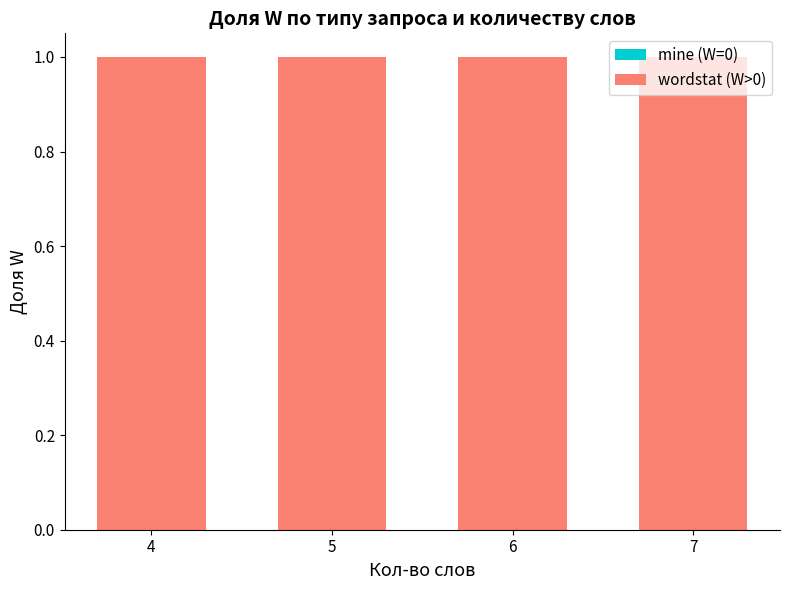

What is the spread (max minus min) of values at 7?

1